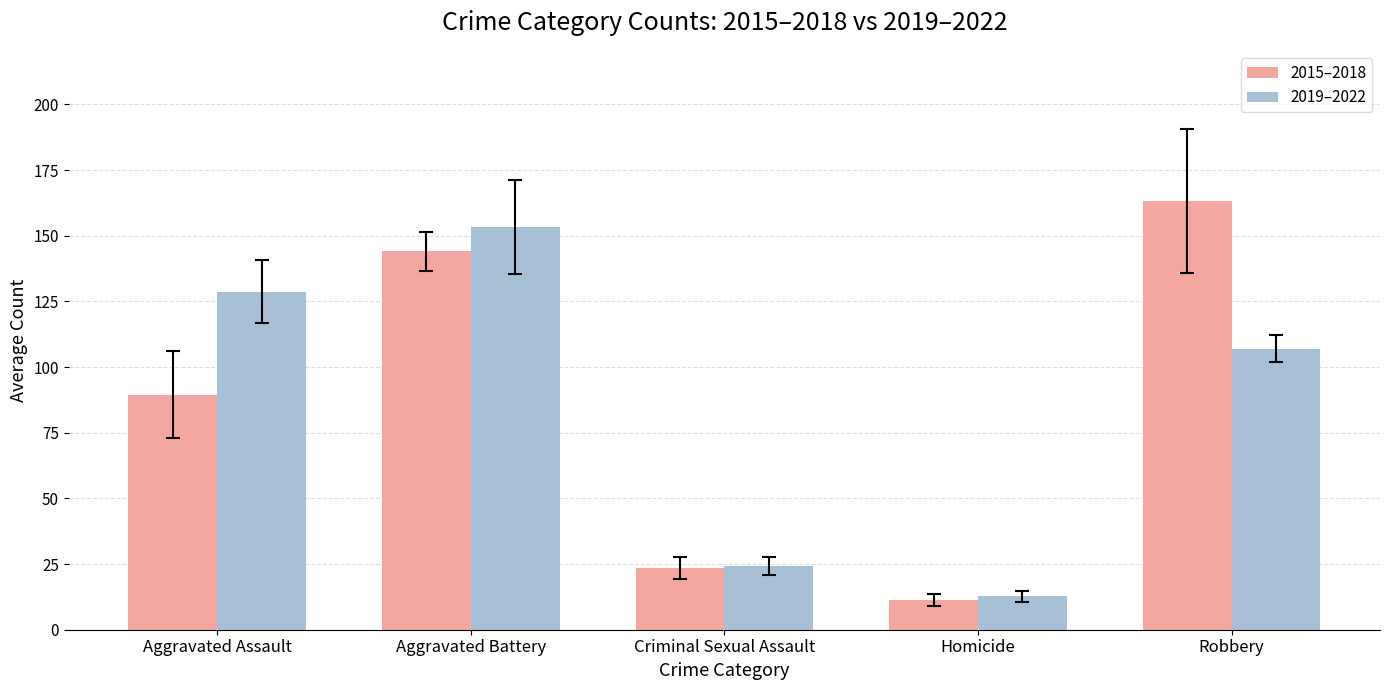

How many bars are there in each group?

2